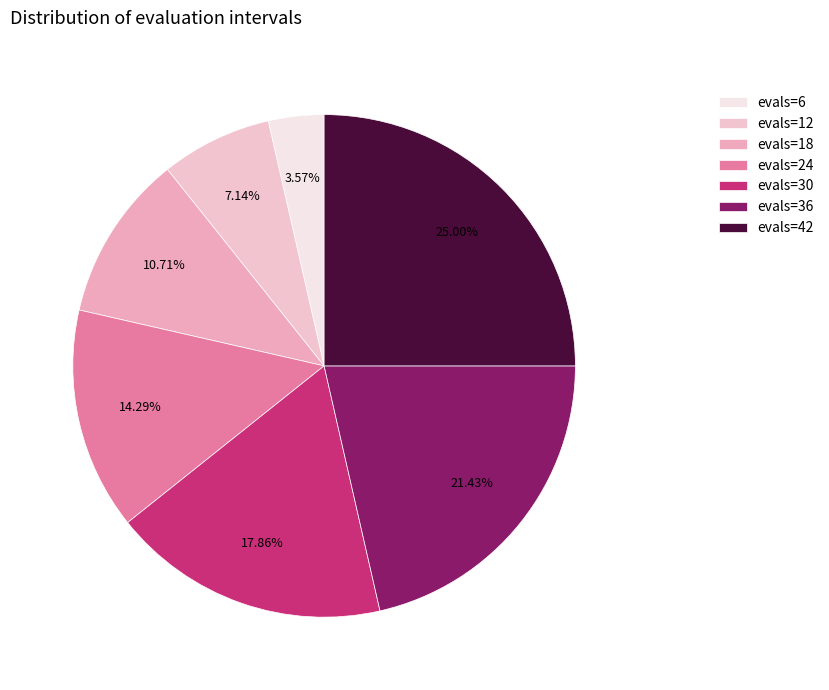

How many slices are in this pie chart?

7